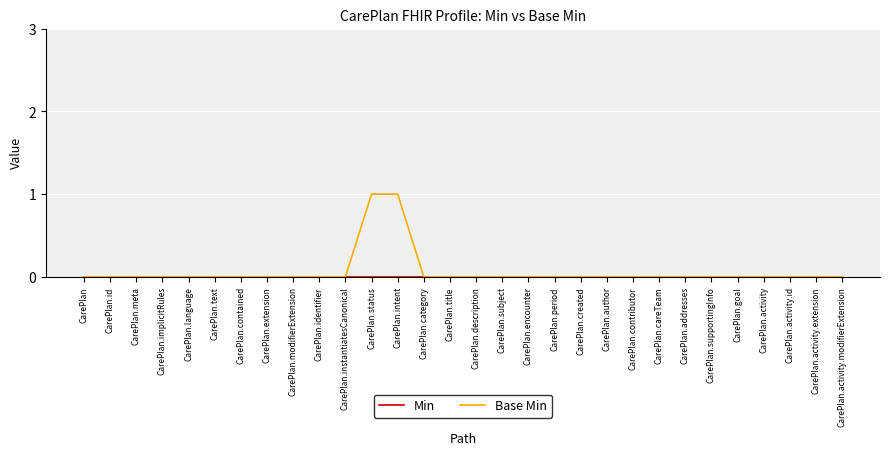

What position from the left is CarePlan.category?

14